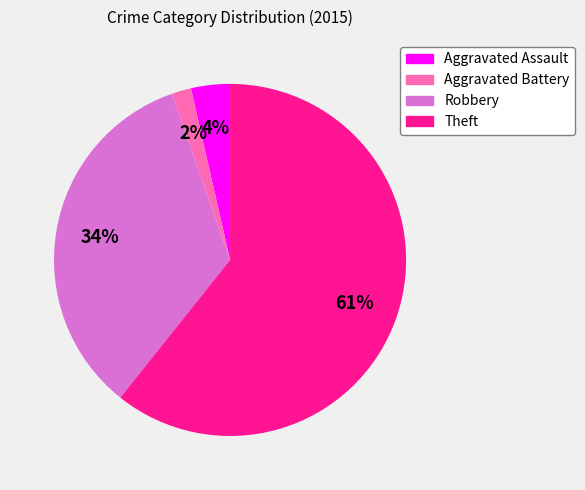

The Aggravated Battery slice represents 2% of the pie. True or false?

True